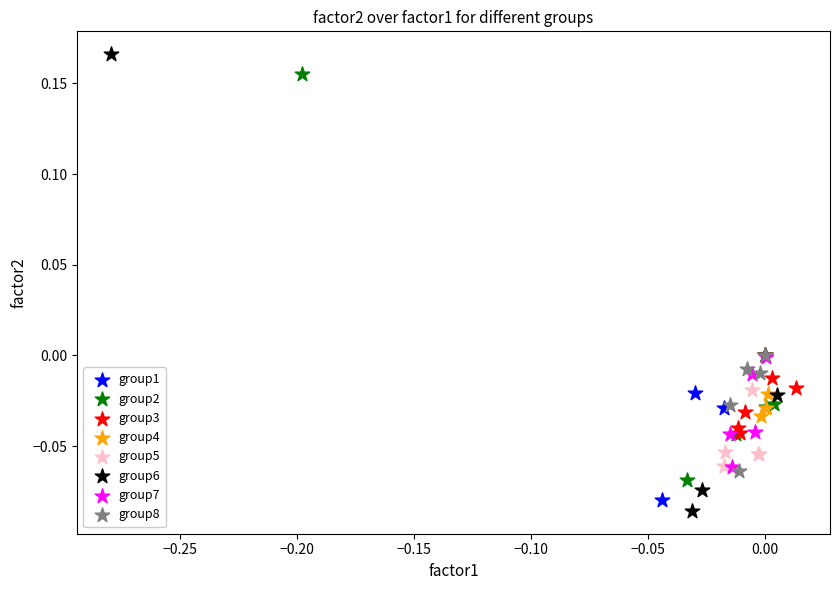

Which series reaches the maximum Y coordinate?

group6